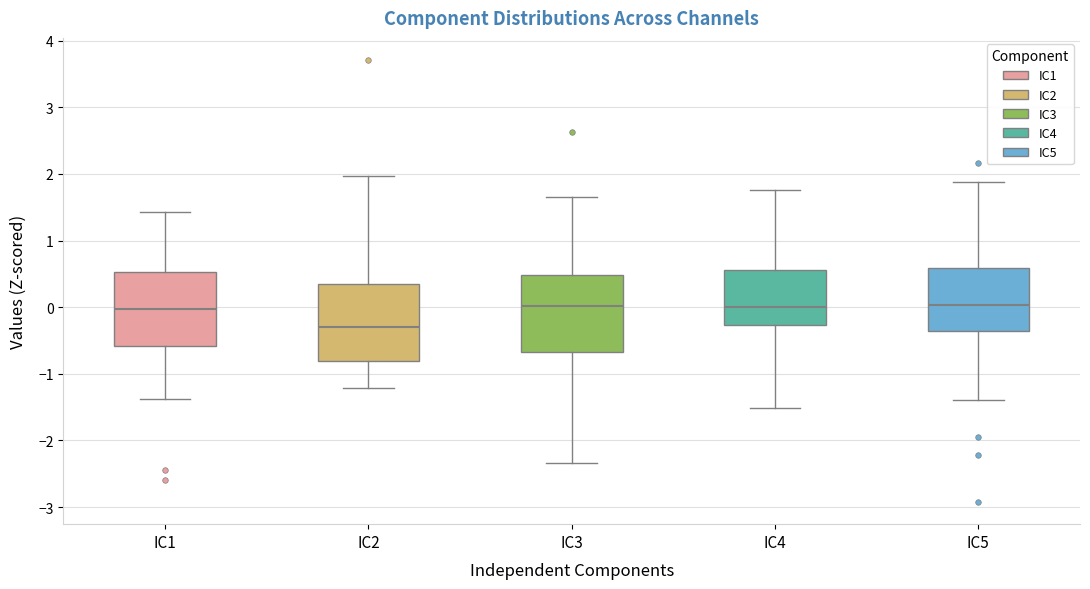

Reading left to right, transcribe this box plot: for each box, give where its median line is, the range the box spans, and where its two whiskers end, as read against the y-axis. The values are not printed on the chart, so give them approximately, as read against the axis.

IC1: median 0.0, box -0.6 to 0.5, whiskers -1.4 to 1.4
IC2: median -0.3, box -0.8 to 0.3, whiskers -1.2 to 2.0
IC3: median 0.0, box -0.7 to 0.5, whiskers -2.3 to 1.7
IC4: median 0.0, box -0.3 to 0.6, whiskers -1.5 to 1.8
IC5: median 0.0, box -0.4 to 0.6, whiskers -1.4 to 1.9